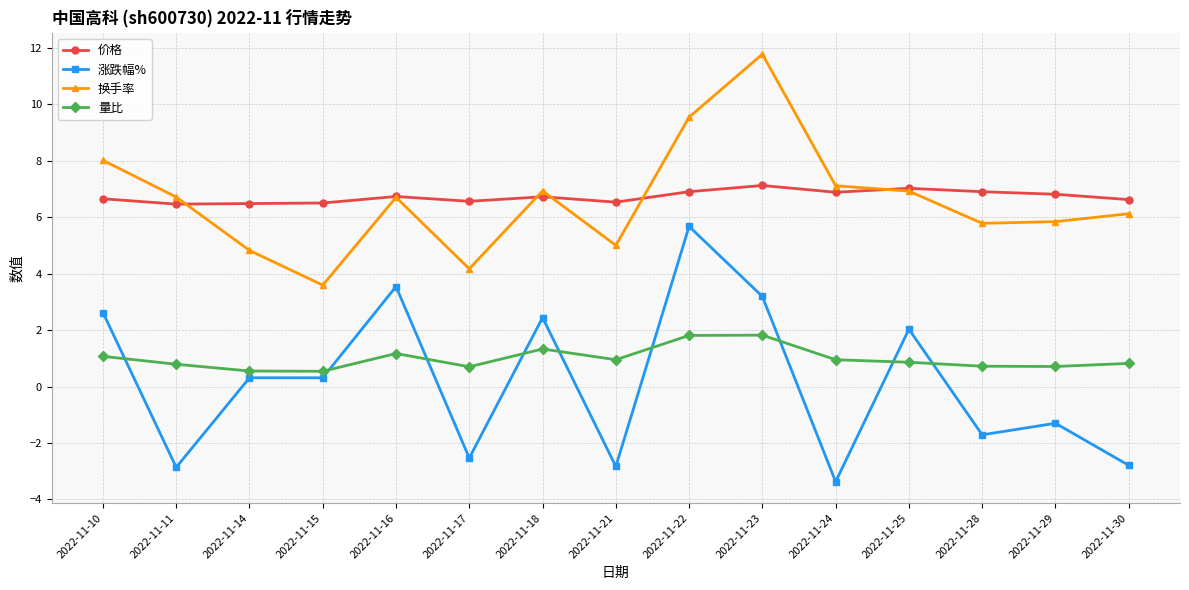

In 量比, how many points are lower than both neighbors (excluding endpoints)?

4